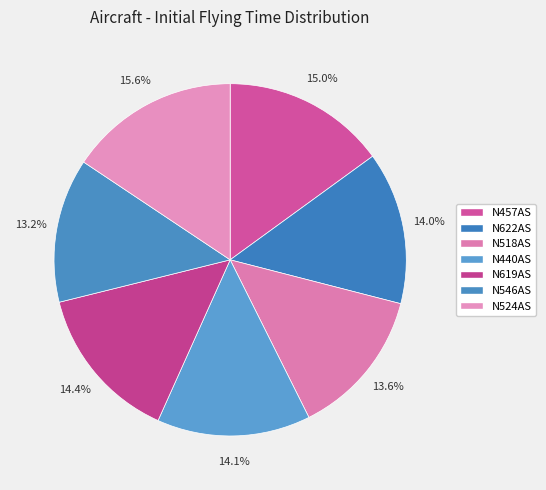

How much of the chart is everything except N524AS?

84.4%